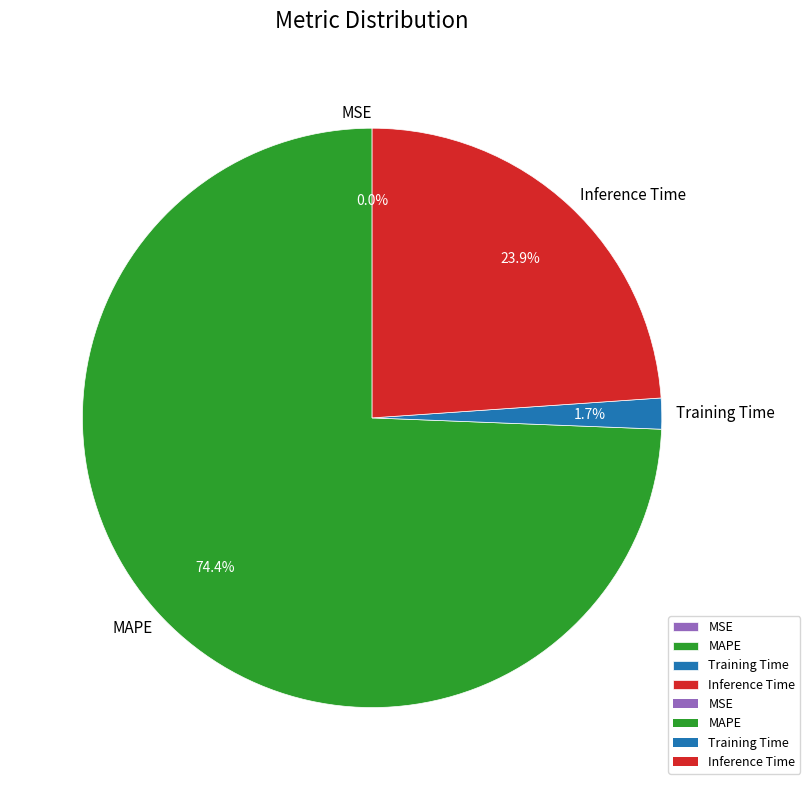

What portion of the pie excludes Inference Time?

76.1%